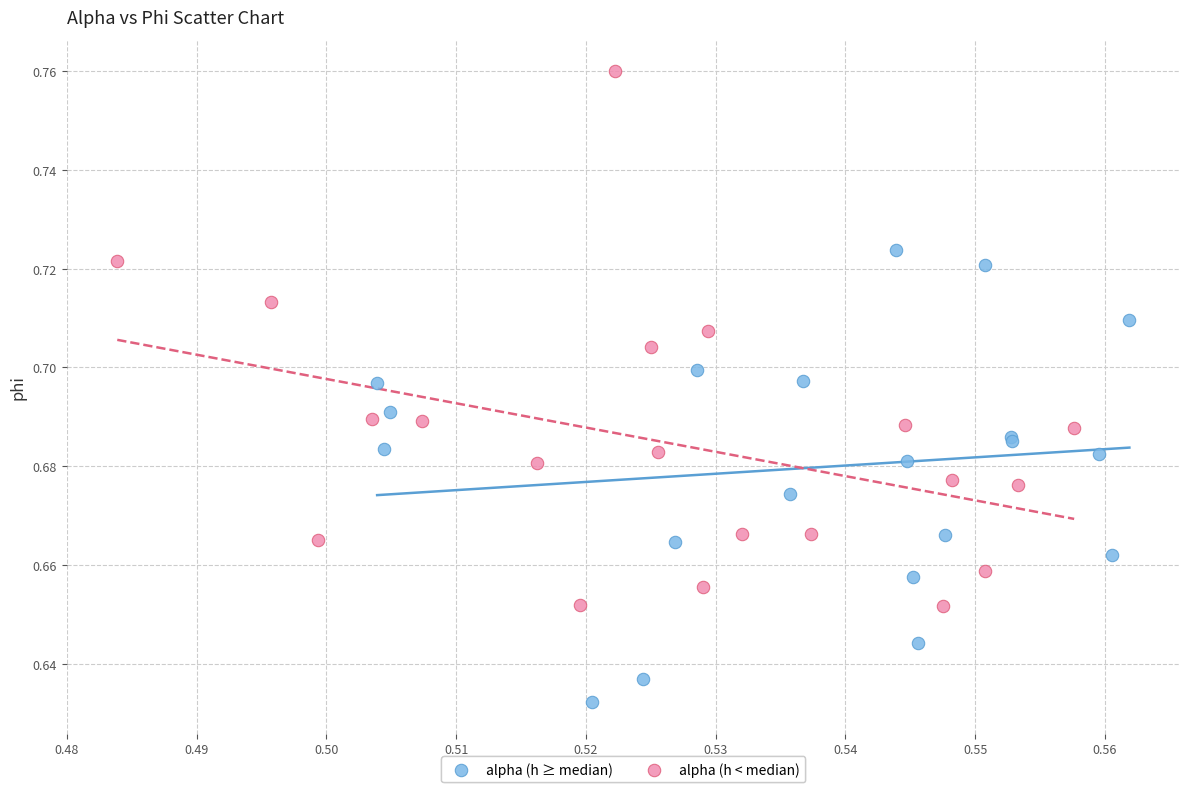

Which series has the largest Y range (max minus min)?

alpha (h < median)